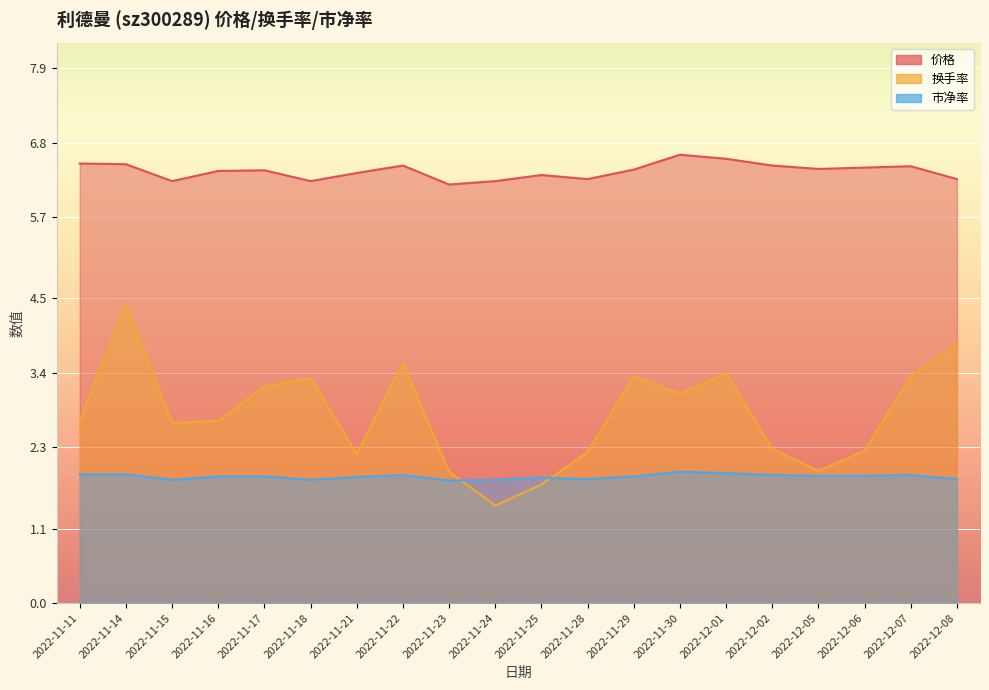

Which category has the lowest value across all series?

2022-11-24